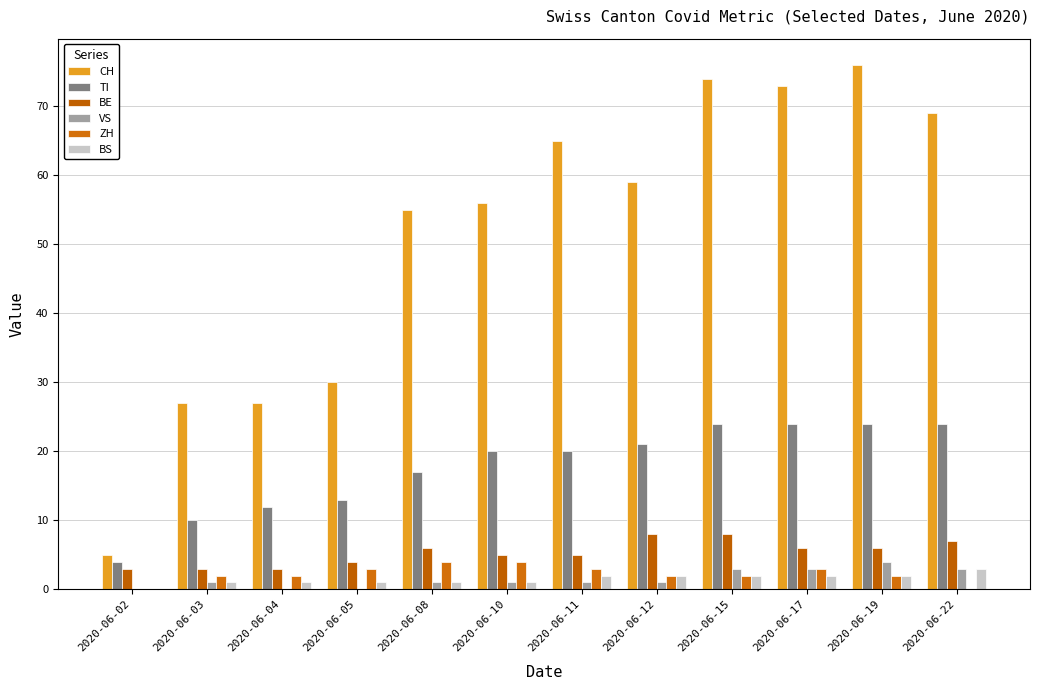

How many groups of bars are there?

12